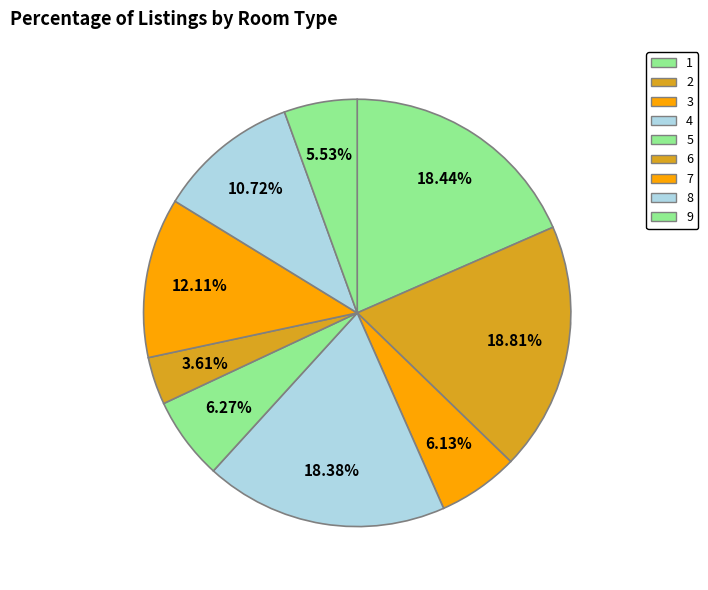

To the nearest percent, what is the combined percentage of 9 and 3?

12%